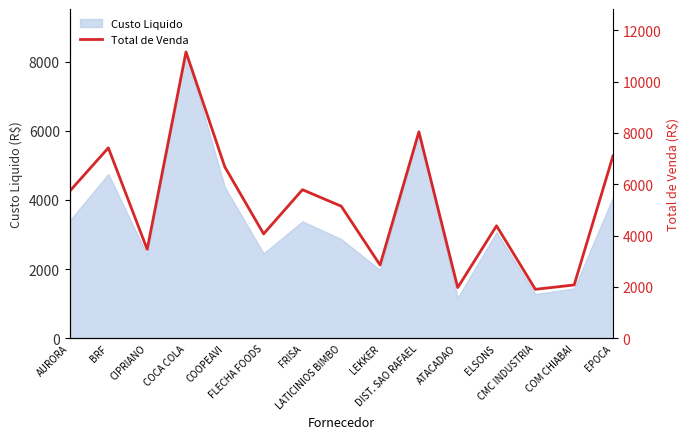

What is the lowest value of the Custo Liquido series?

1170.0